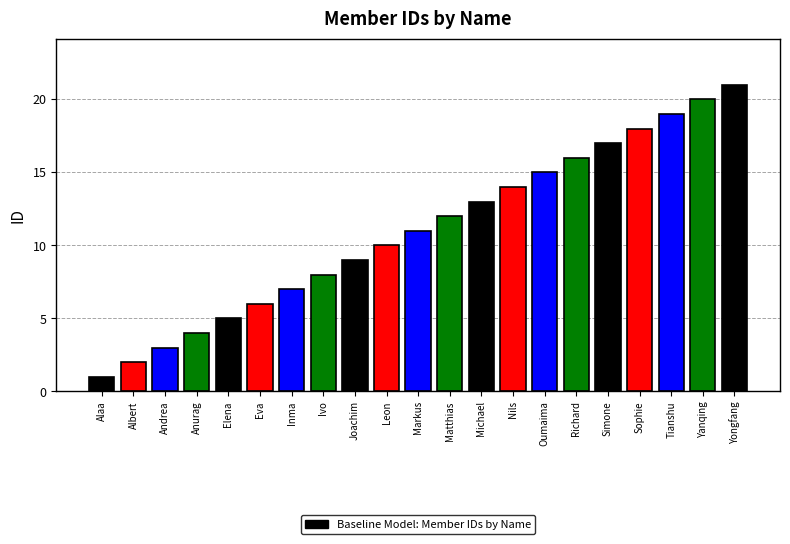

What is the greatest value displayed?

21